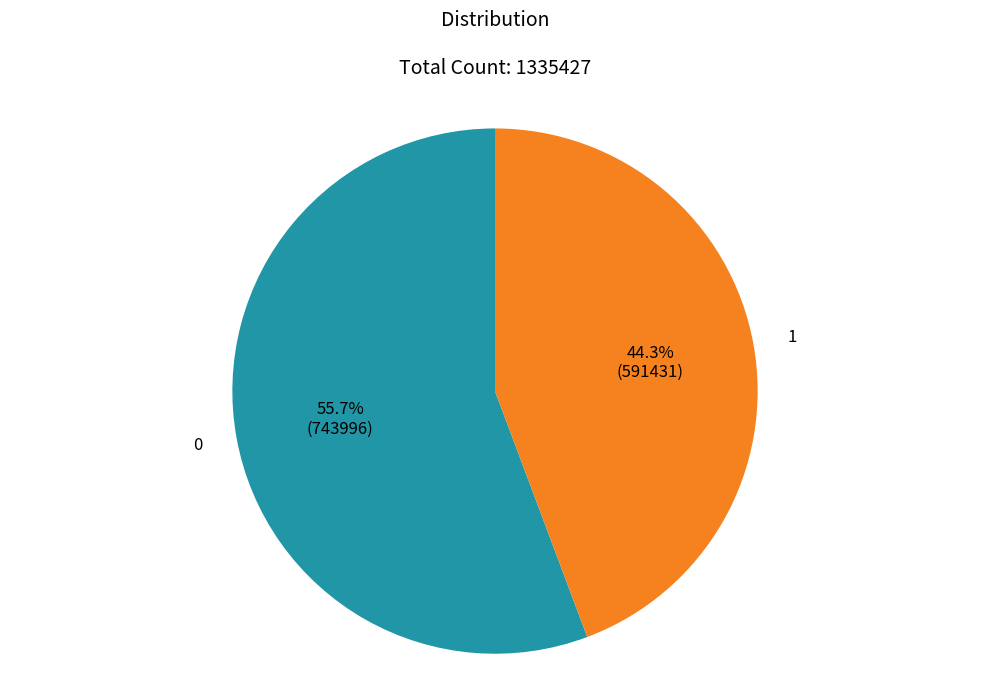

Does any single category account for the majority?

Yes